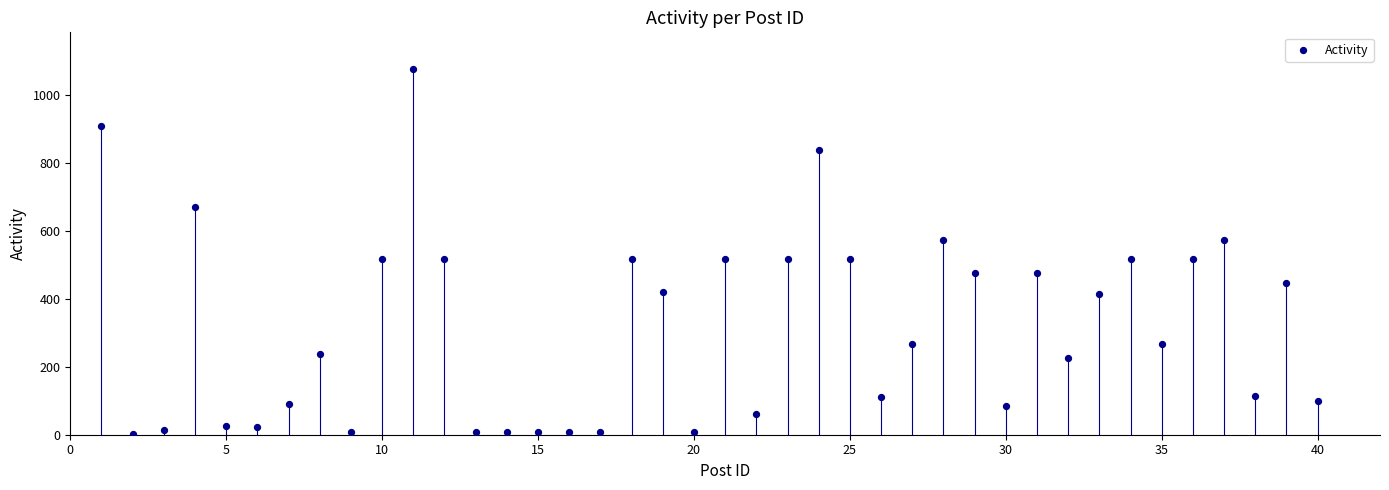

What is the range of Y values (max minus min)?

1076